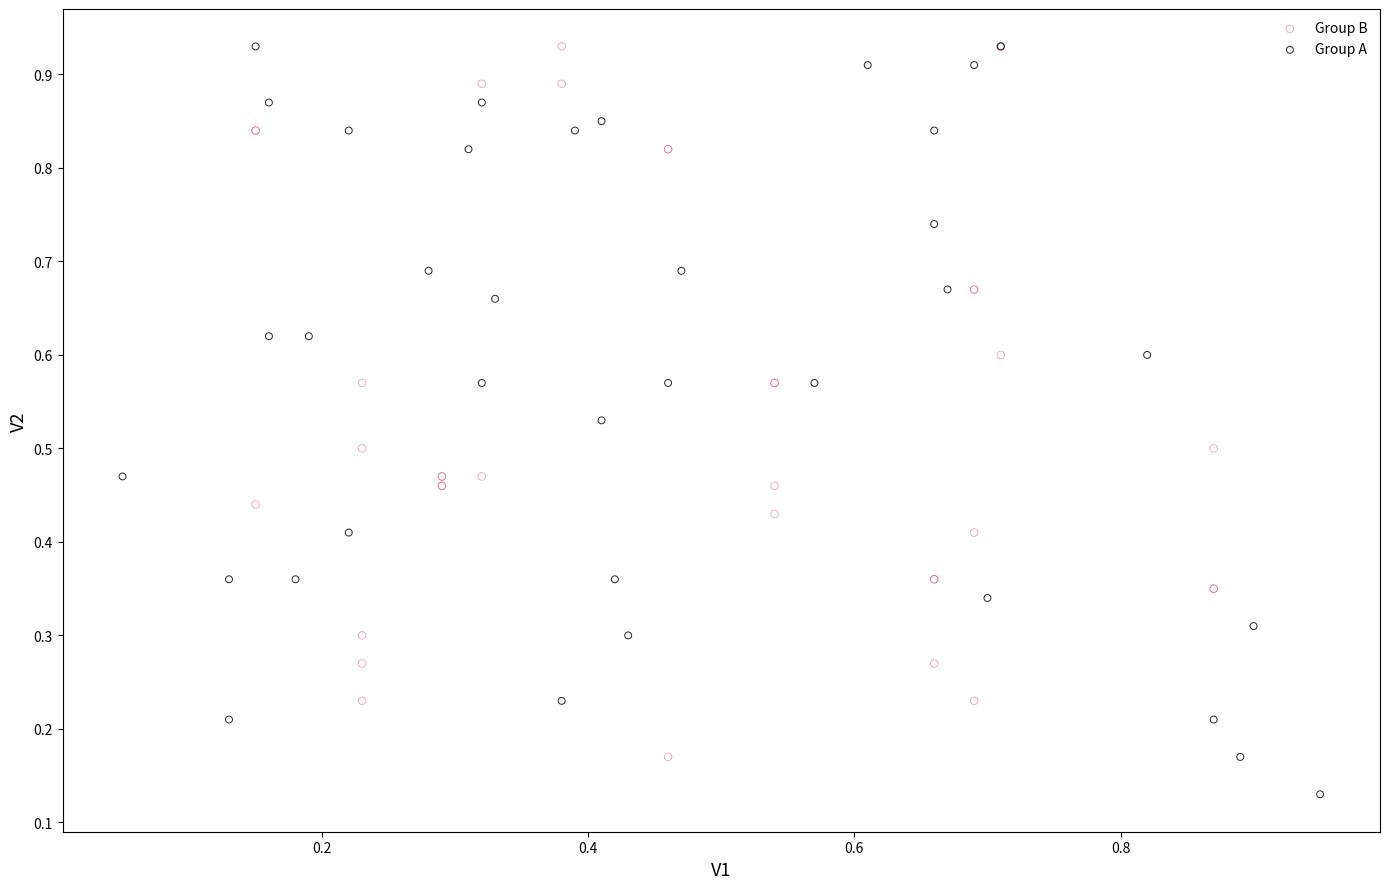

What are all the series names shown in the legend?

Group B, Group A